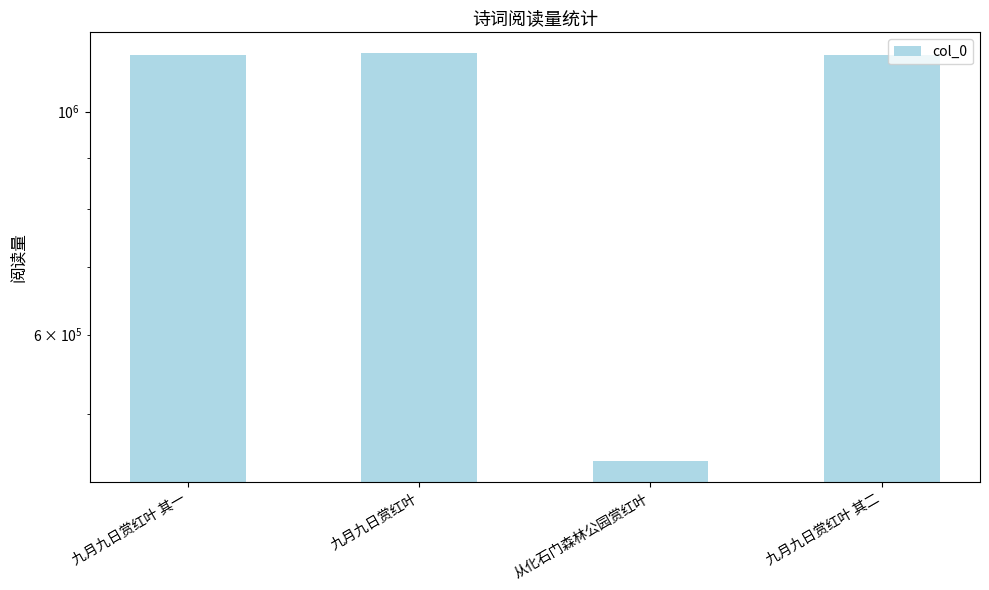

Rank the categories by value from highest to lowest.

九月九日赏红叶, 九月九日赏红叶 其一, 九月九日赏红叶 其二, 从化石门森林公园赏红叶